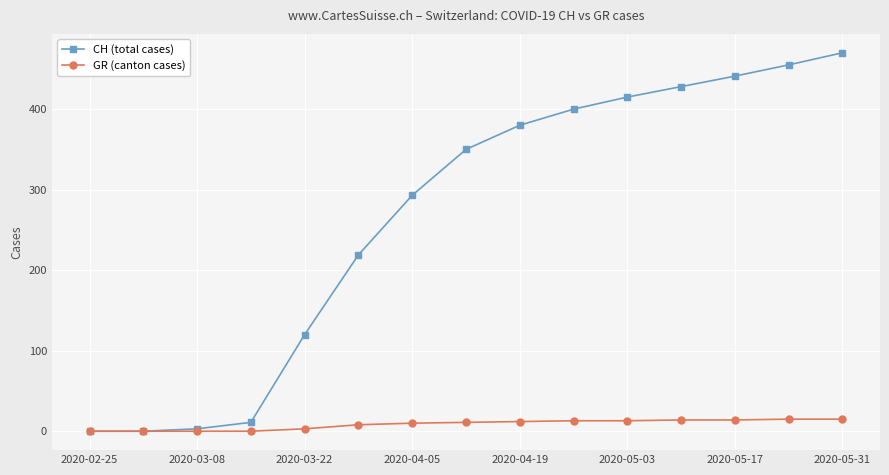

Rank the series by their maximum value, from highest to lowest.

CH (total cases), GR (canton cases)